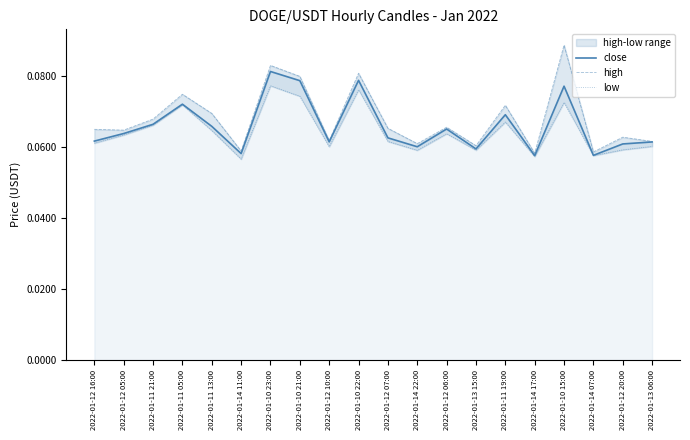

What position from the right is 2022-01-11 13:00?

16